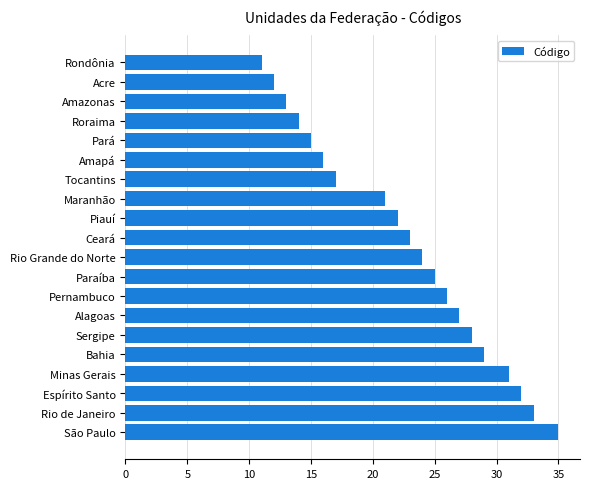

List the labels in order of value, smallest first.

Rondônia, Acre, Amazonas, Roraima, Pará, Amapá, Tocantins, Maranhão, Piauí, Ceará, Rio Grande do Norte, Paraíba, Pernambuco, Alagoas, Sergipe, Bahia, Minas Gerais, Espírito Santo, Rio de Janeiro, São Paulo